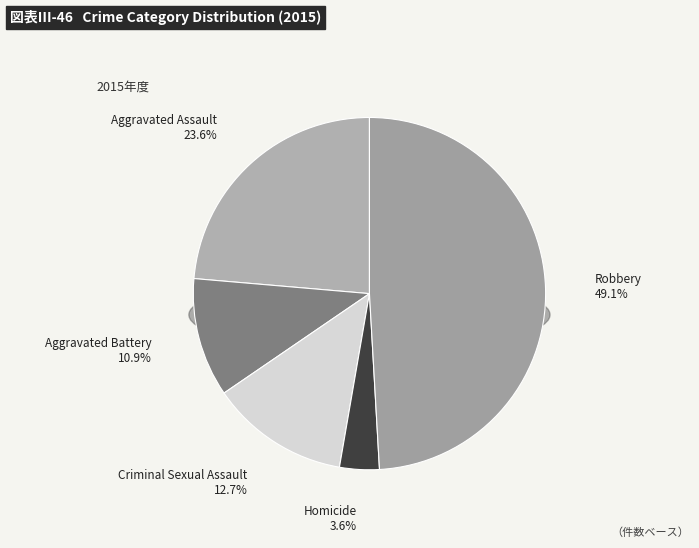

Is there a majority slice in this chart?

No